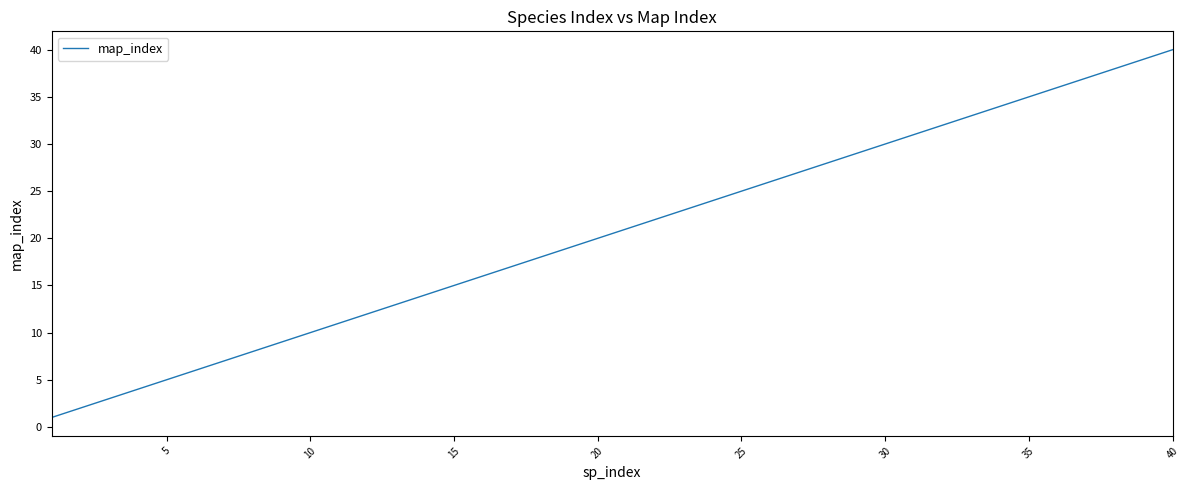

What is the sum of all values?

820